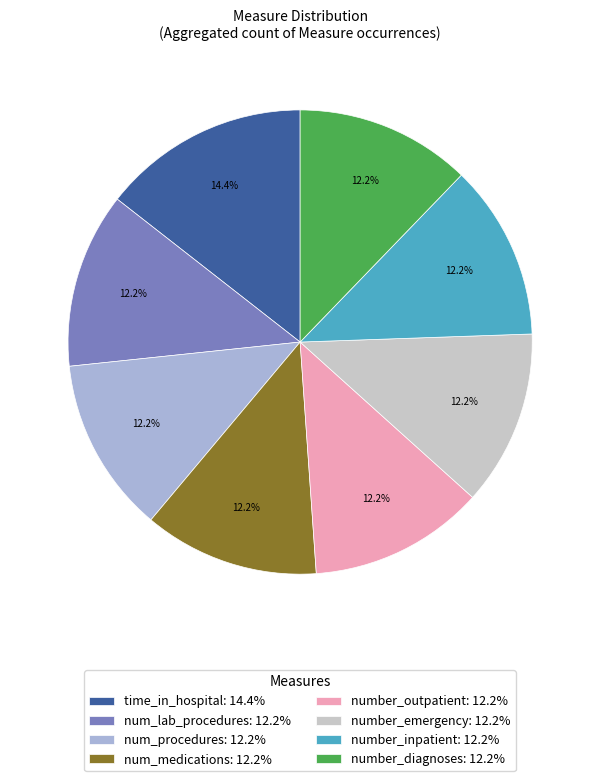

Which has a higher value, number_inpatient: 12.2% or time_in_hospital: 14.4%?

time_in_hospital: 14.4%